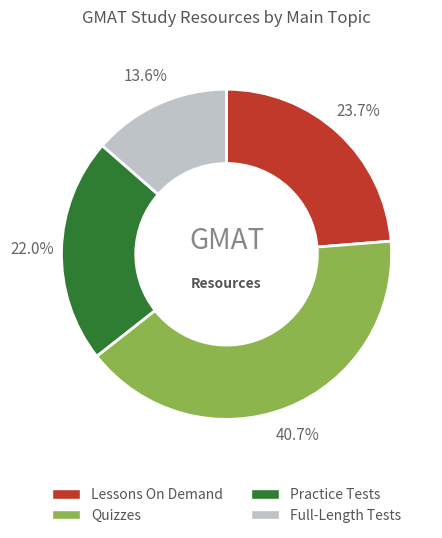

To the nearest percent, what is the difference between the Quizzes and Practice Tests slice percentages?

19%